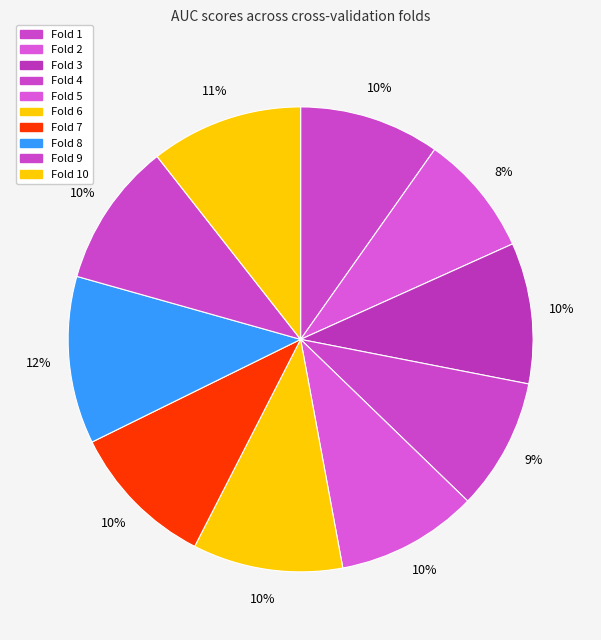

Count the number of slices in the pie.

10